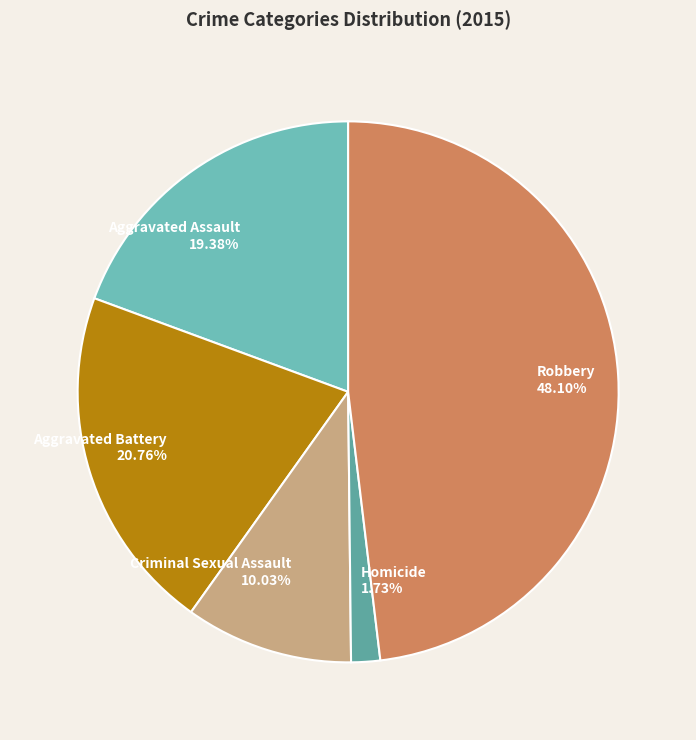

Between Robbery 48.10% and Criminal Sexual Assault 10.03%, which is larger?

Robbery 48.10%